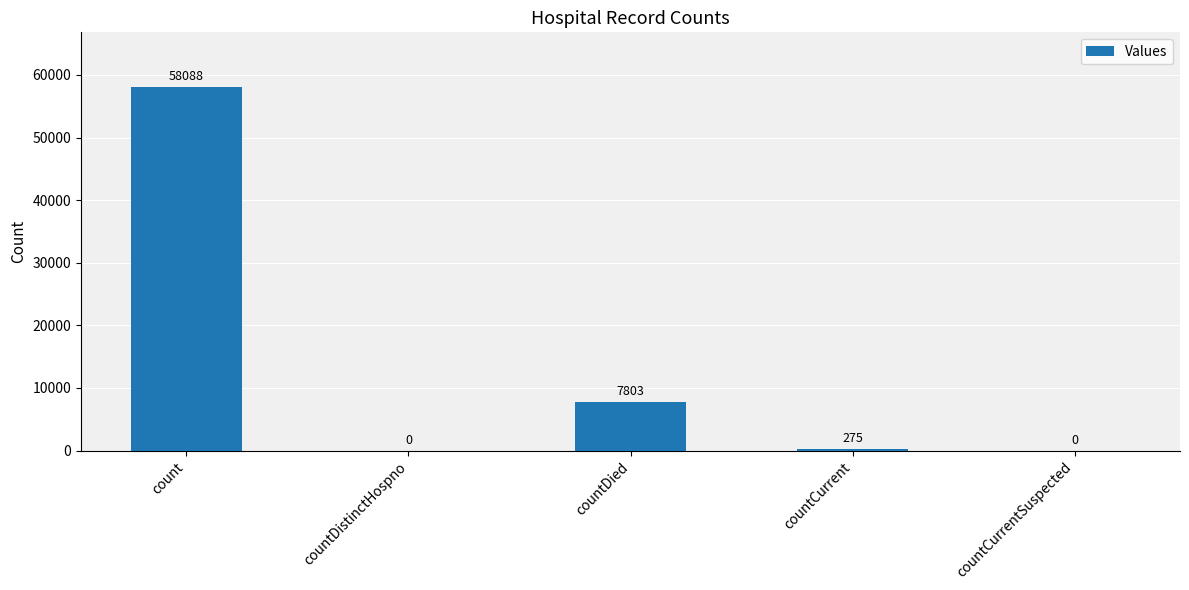

At which label does the data first exceed 275?

count